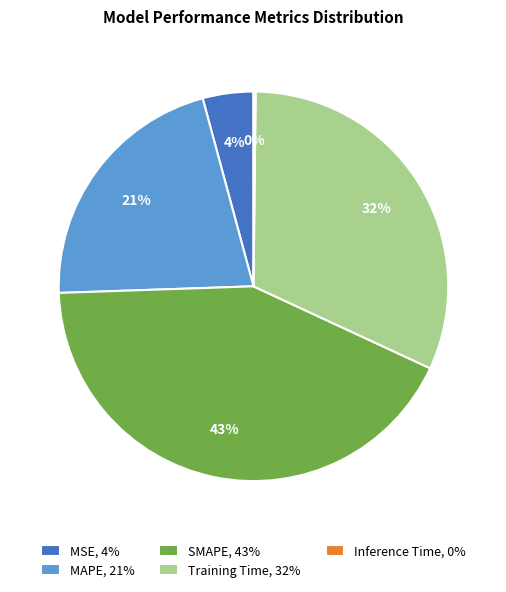

To the nearest percent, what percentage of the pie is SMAPE, 43%?

43%